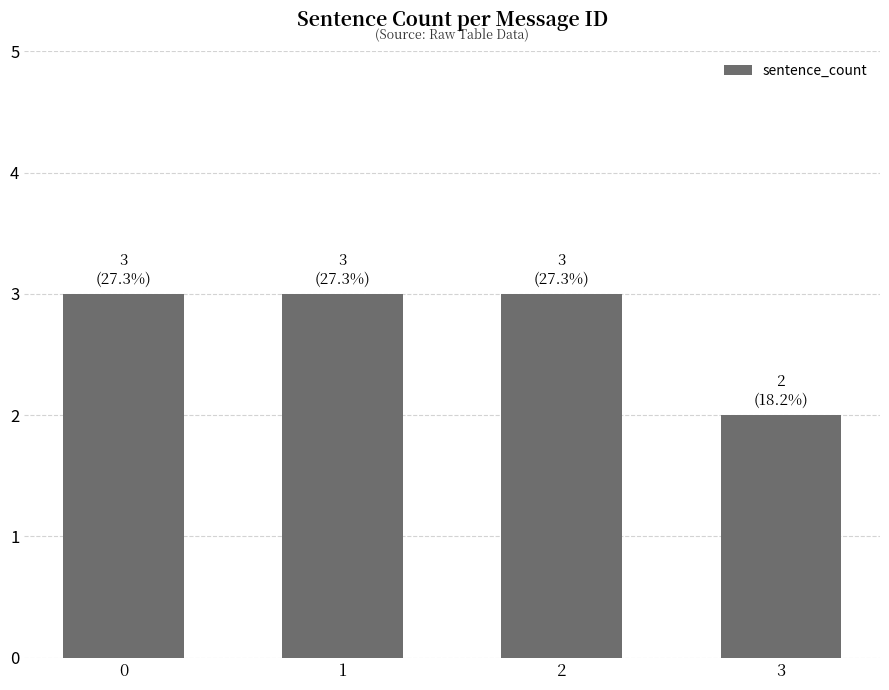

The chart shows a value of 3 at 2. True or false?

True